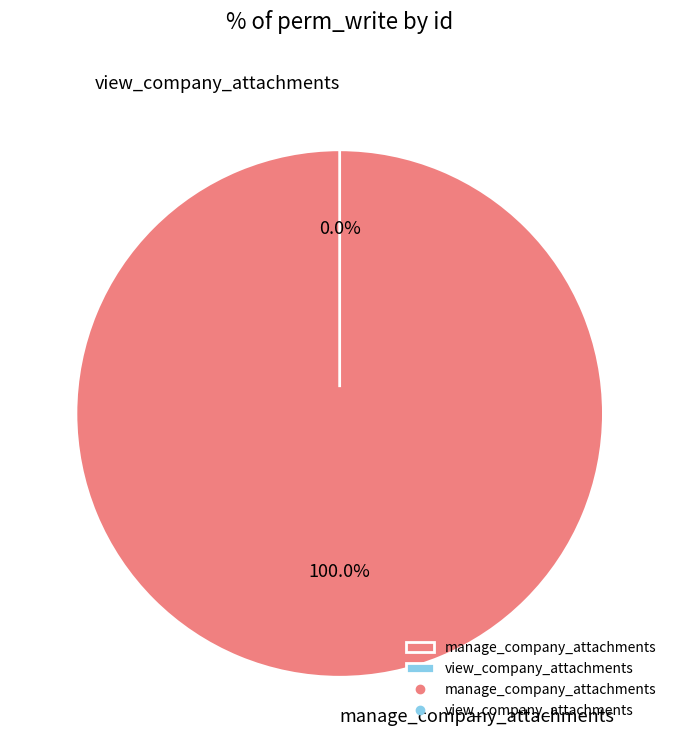

Is manage_company_attachments the majority of the pie?

Yes